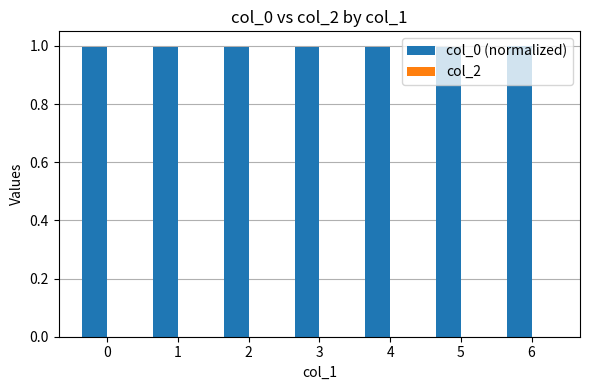

What is the value of the 6th bar from the left?

1.0